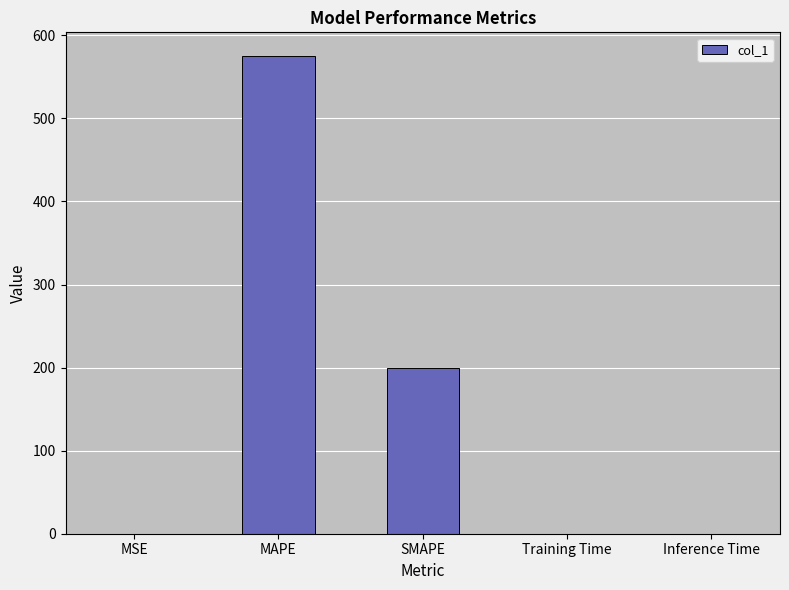

What is the greatest value displayed?

574.8